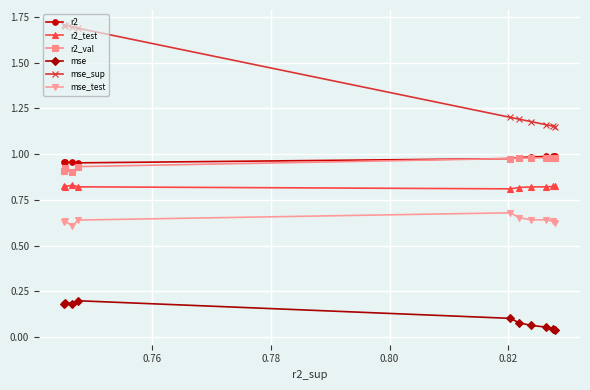

What are all the series names shown in the legend?

r2, r2_test, r2_val, mse, mse_sup, mse_test